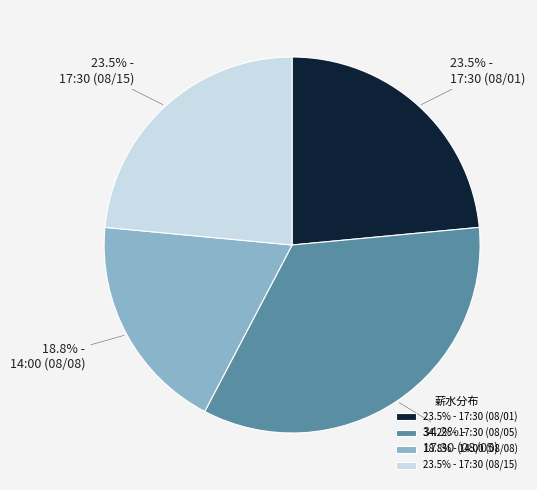

To the nearest percent, what is the combined percentage of 14:00 (08/08) and 17:30 (08/15)?

42%